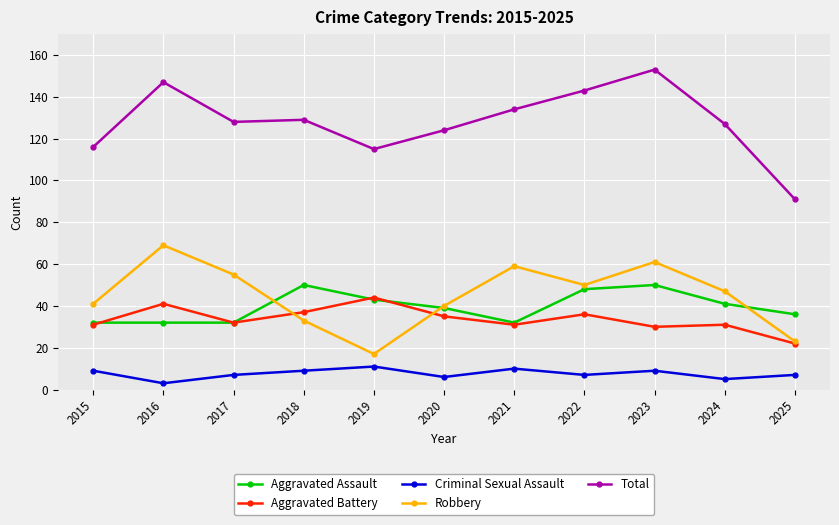

What is the value of the Robbery point at the 2nd from the left?

69